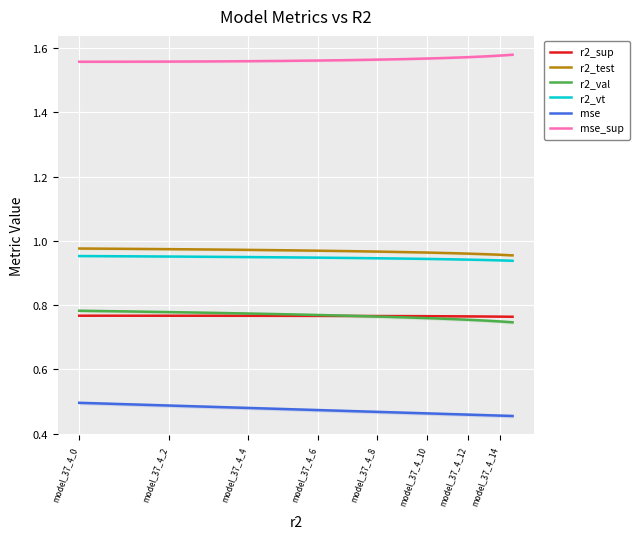

How many lines are shown in the chart?

6